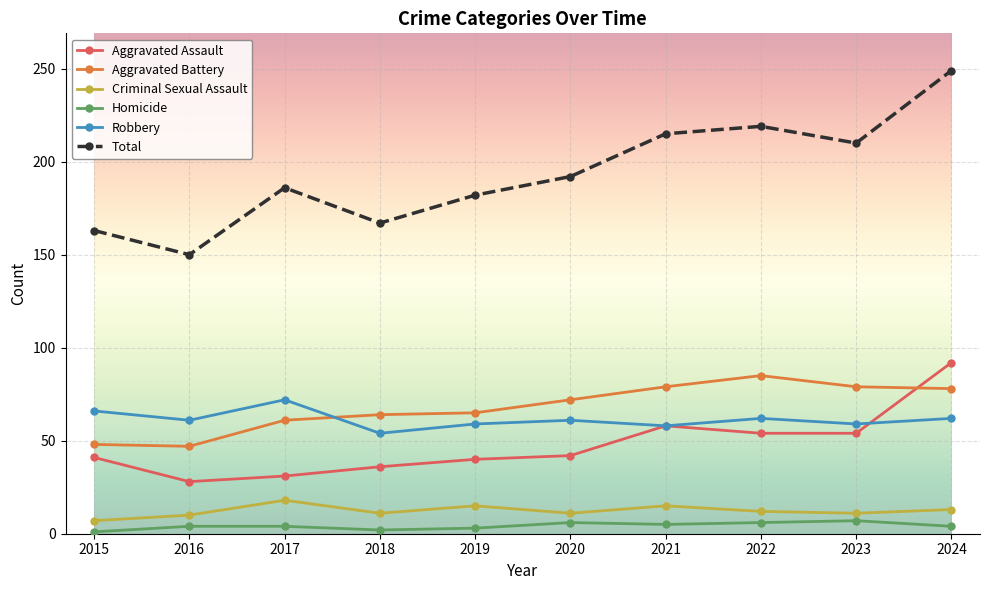

Between which two adjacent categories do Robbery and Aggravated Battery first intersect?

2017 and 2018